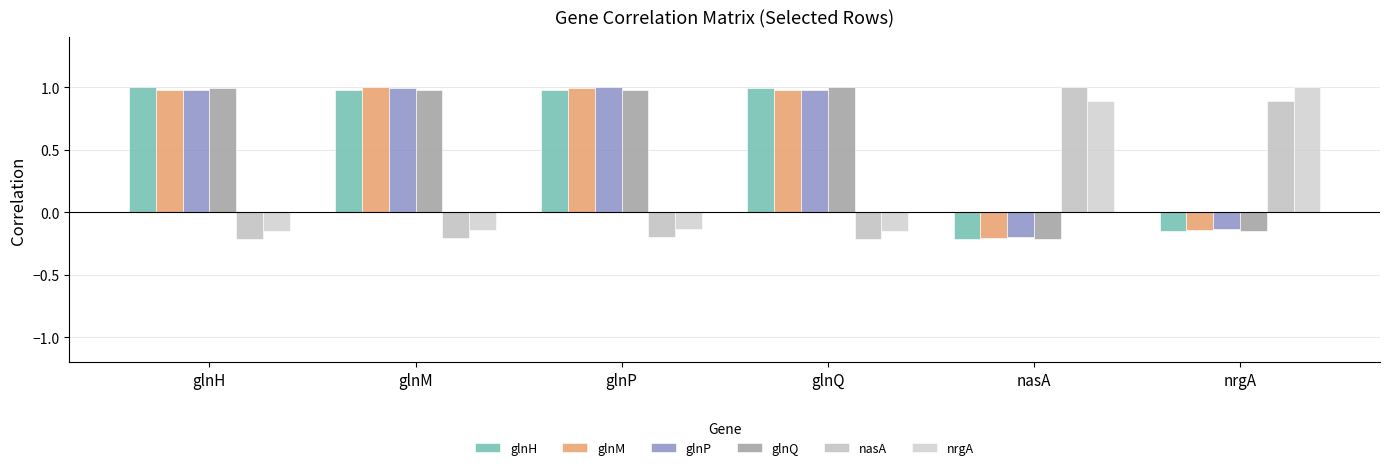

How many data points in glnQ are less than 0?

2